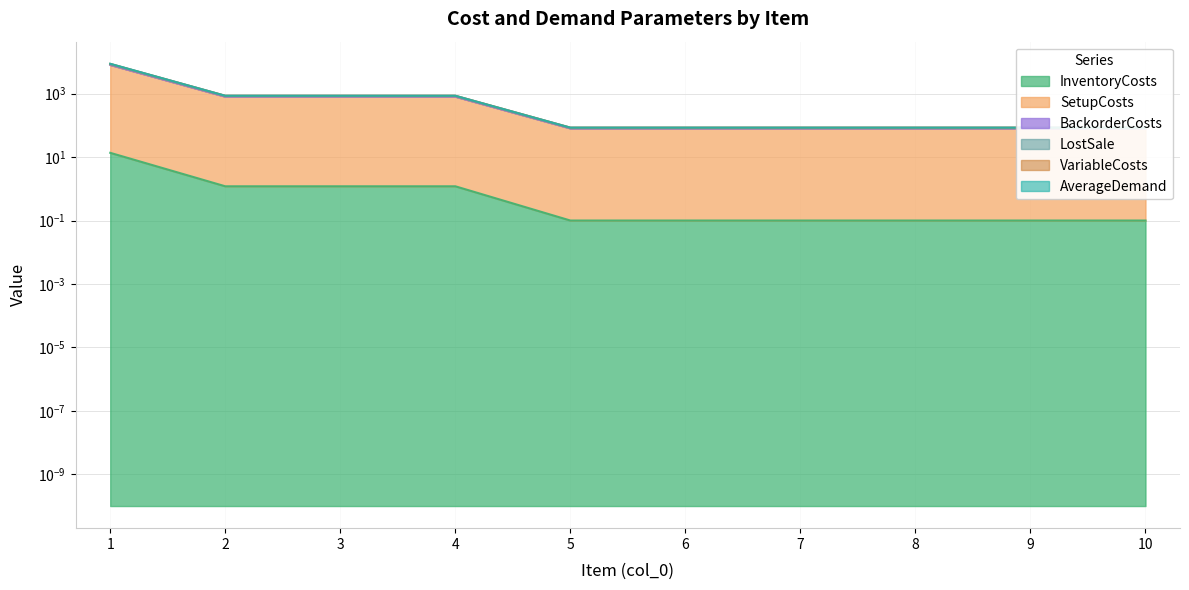

What is the sum of the InventoryCosts values at 8 and 4?

1.3